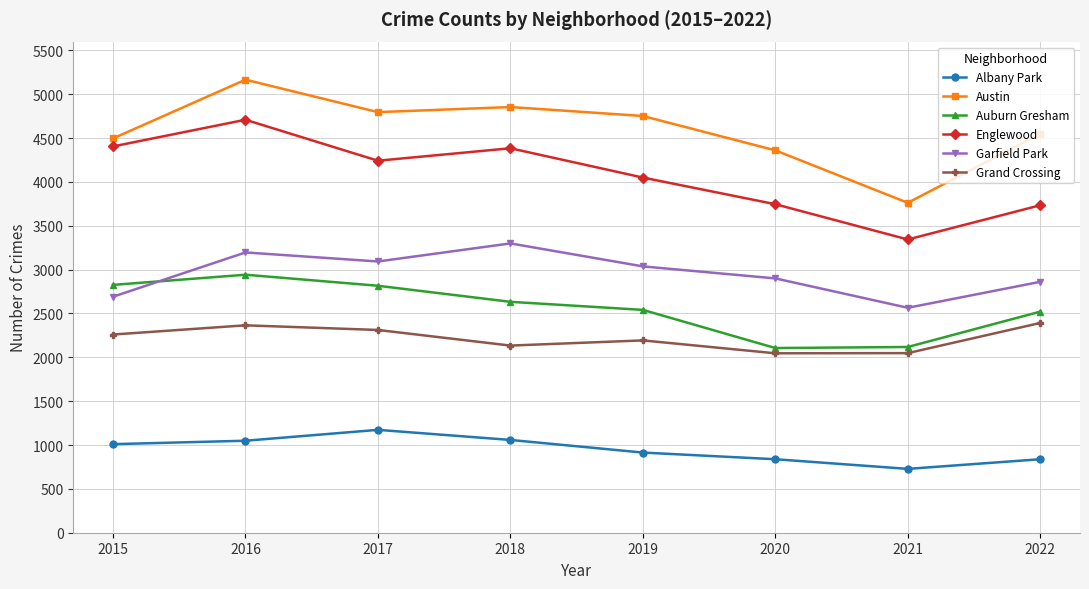

True or false: Austin and Englewood cross at least once.

False